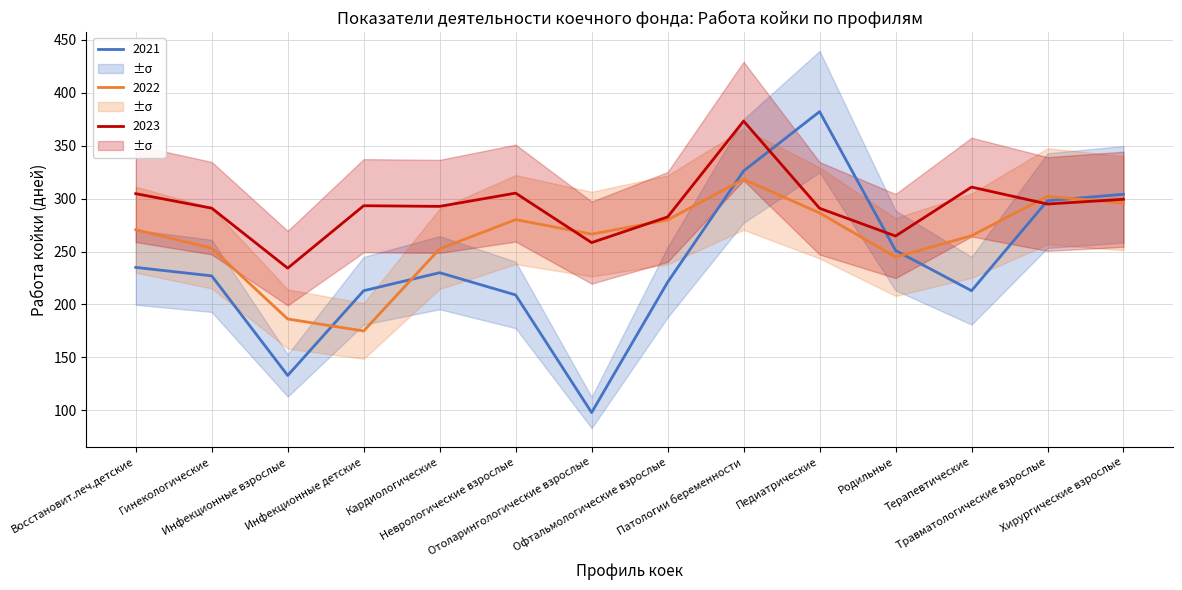

What position from the left is Инфекционные взрослые?

3